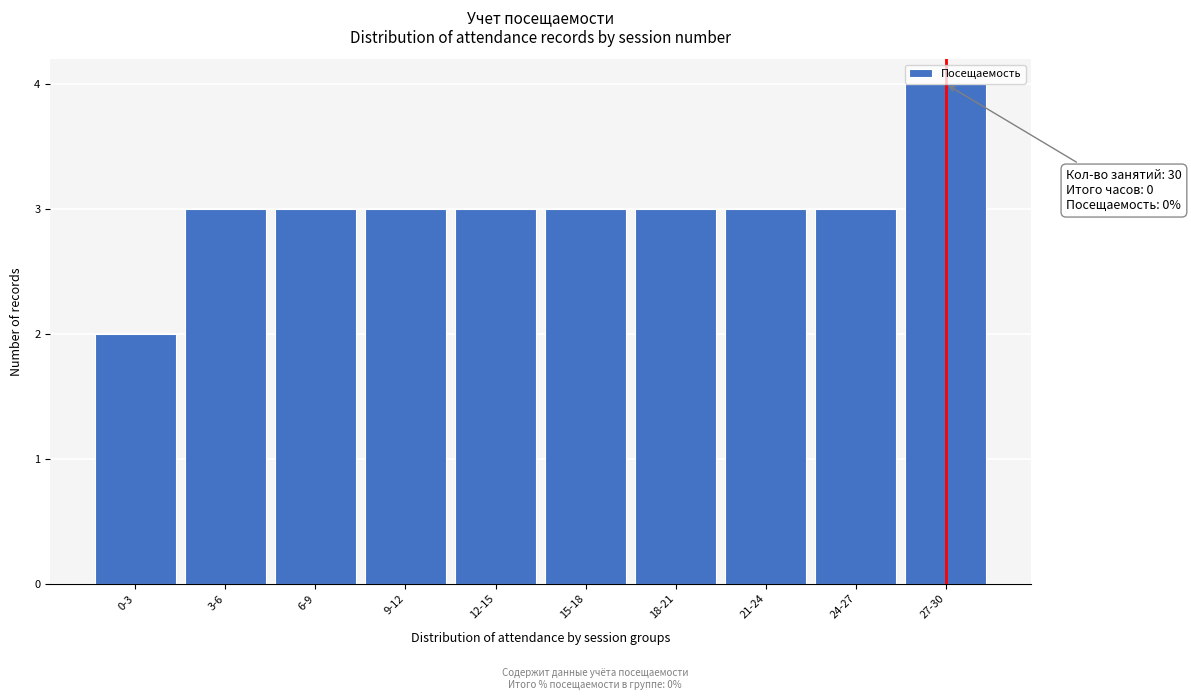

Reading left to right, transcribe all the data shown in this chart.

2	3	3	3	3	3	3	3	3	4